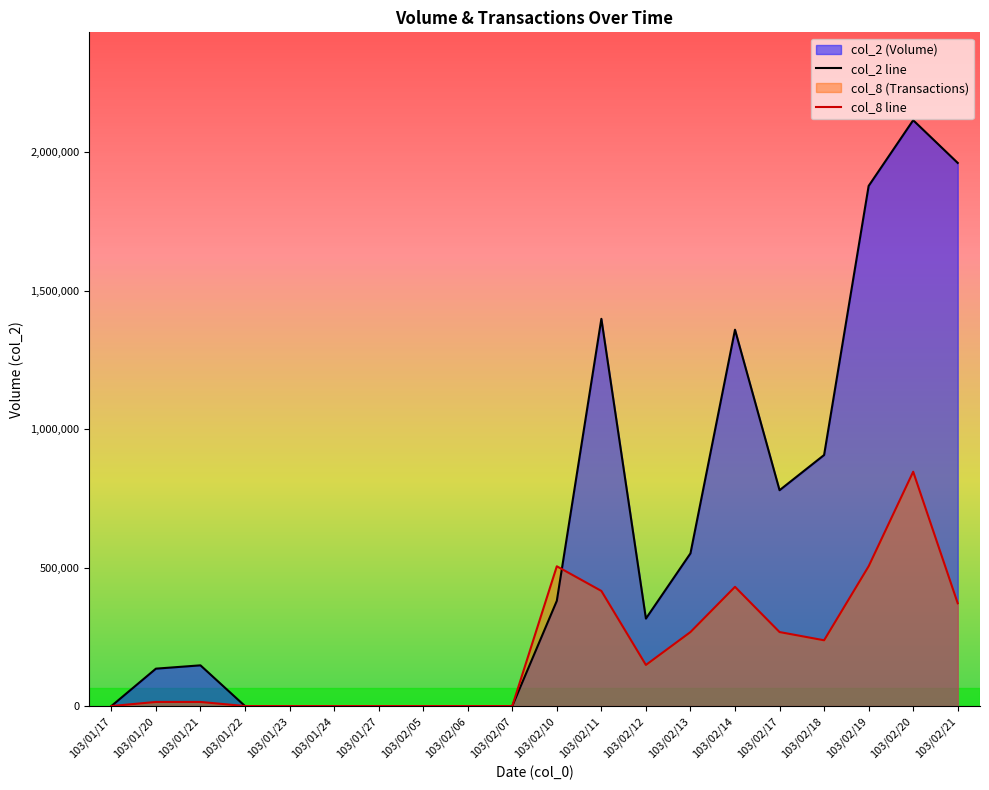

The col_2 series shows 1119232.3 at 103/02/20. True or false?

False